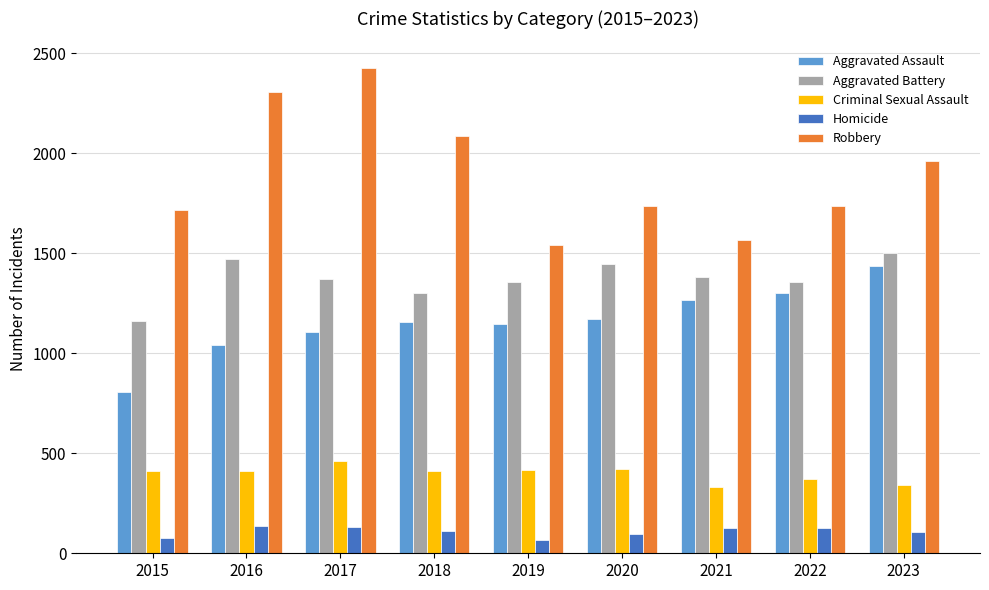

Are the bars horizontal?

No